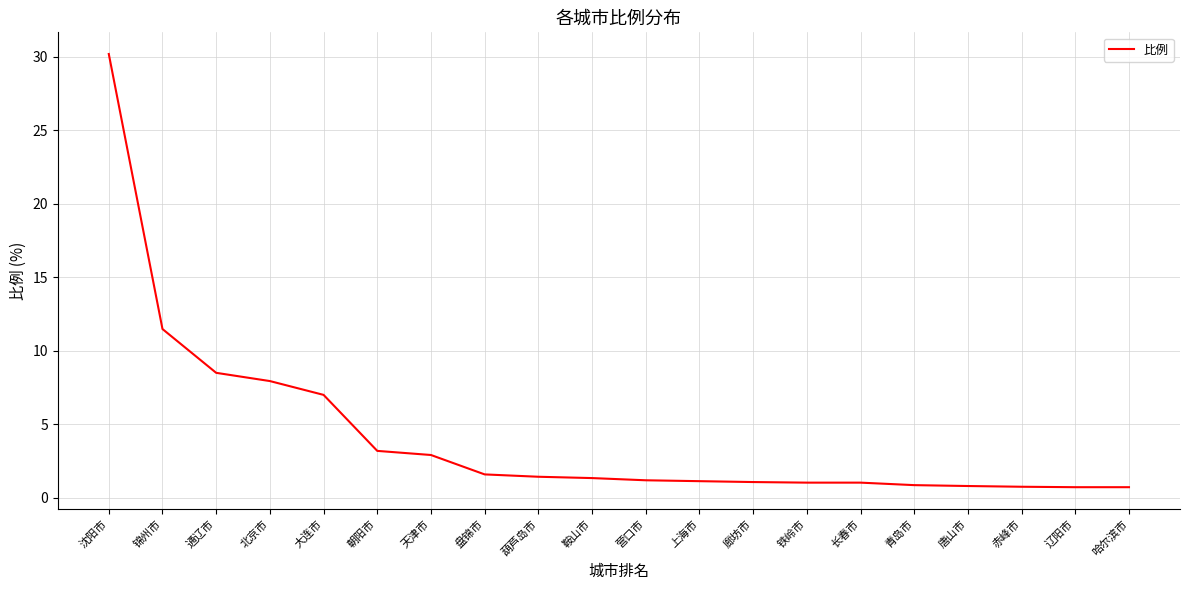

What position from the right is 唐山市?

4